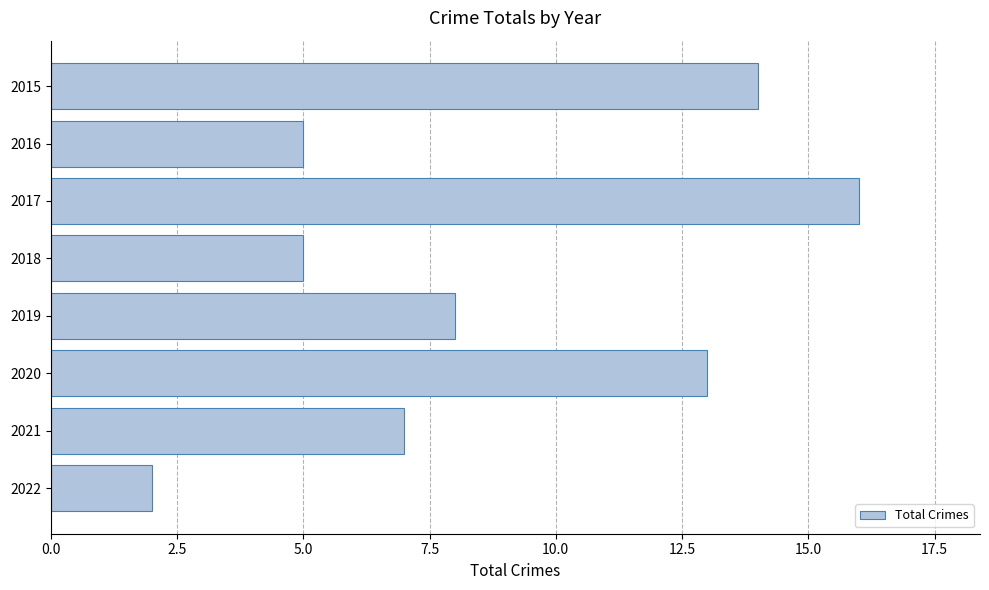

Reading top to bottom, transcribe all the data shown in this chart.

2015=14	2016=5	2017=16	2018=5	2019=8	2020=13	2021=7	2022=2